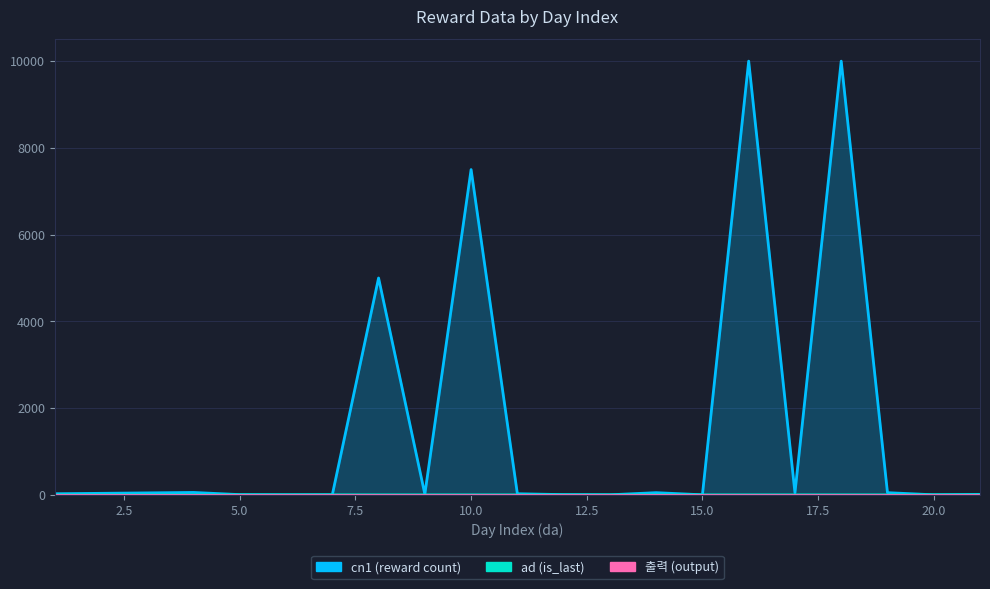

Which label corresponds to the largest value in the chart?

16